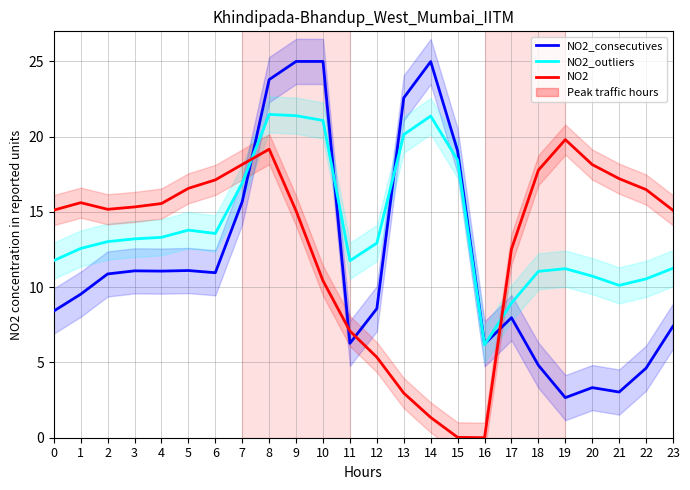

What is the sum of all NO2_consecutives values?

284.1